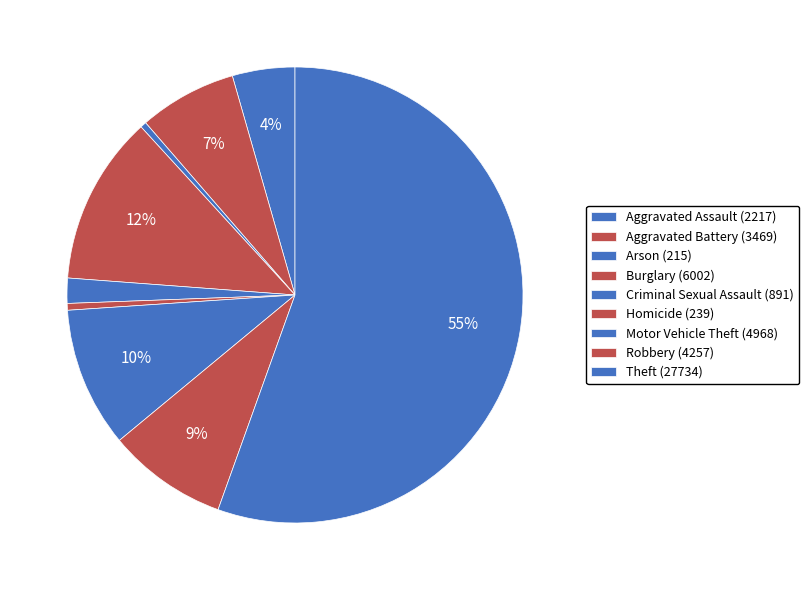

Combined, do Robbery and Theft account for over 50%?

Yes